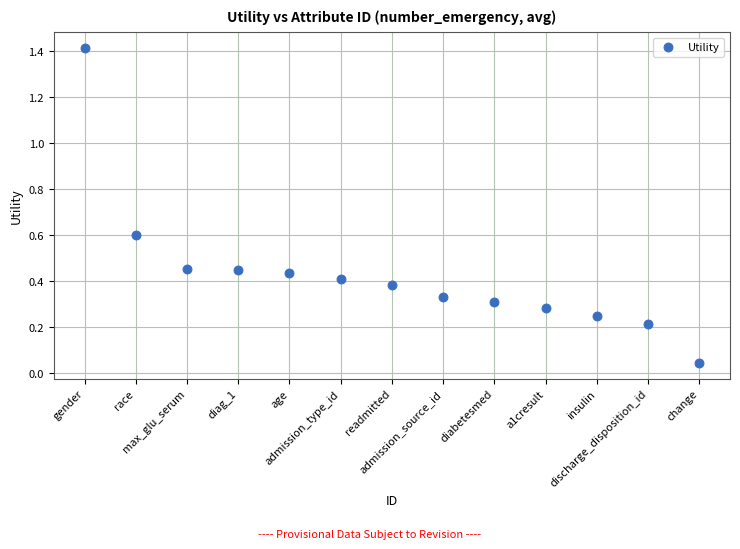

What is the range of Y values (max minus min)?

1.4